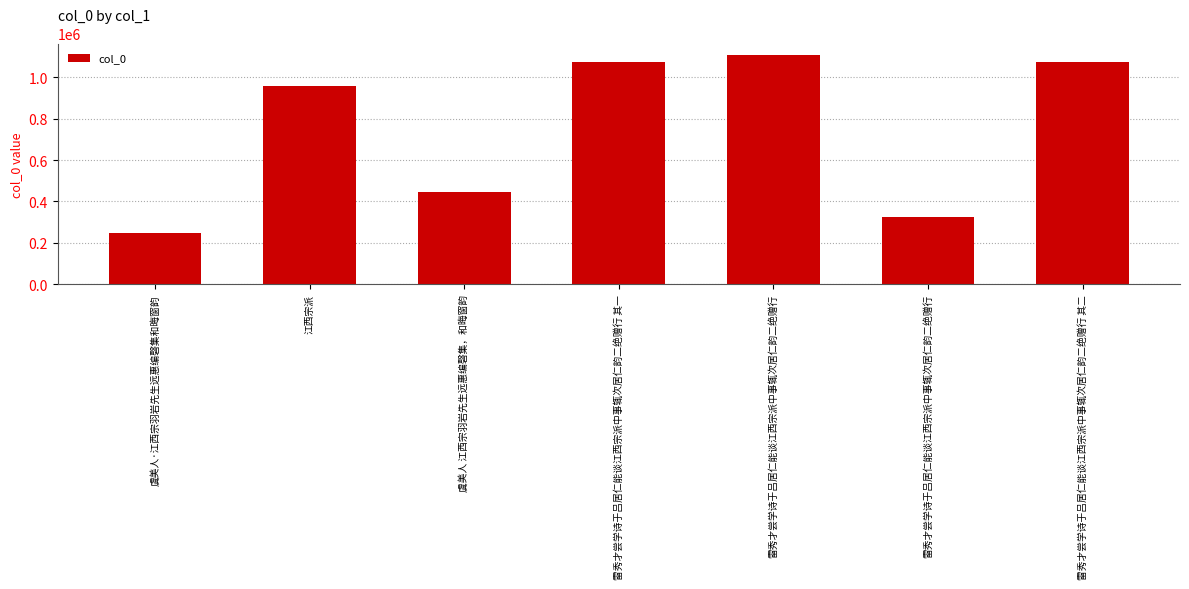

How many categories are shown in the chart?

7